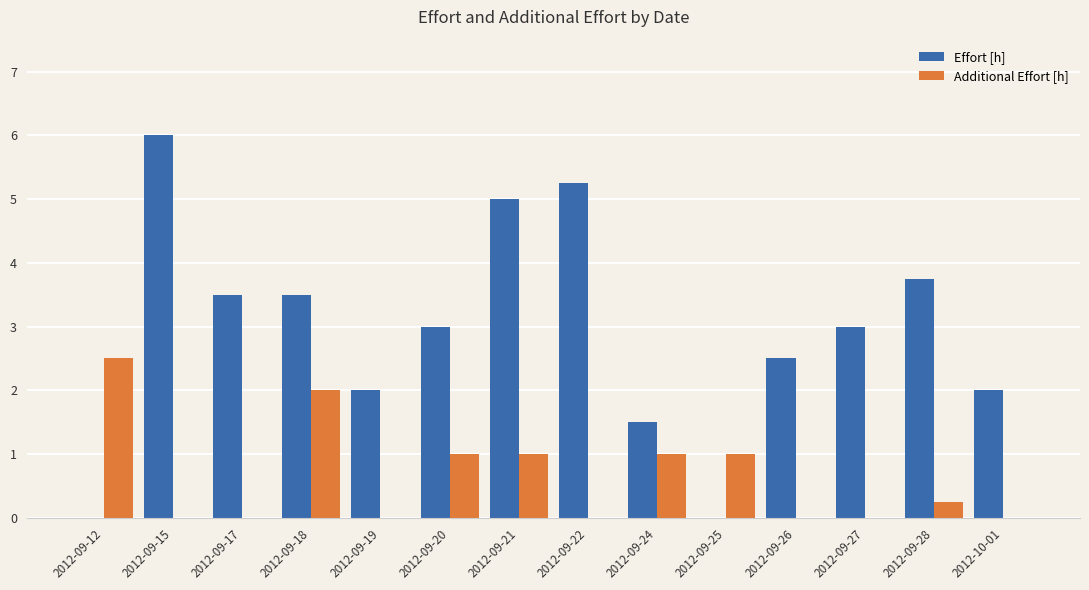

What is the maximum value shown in the chart?

6.0